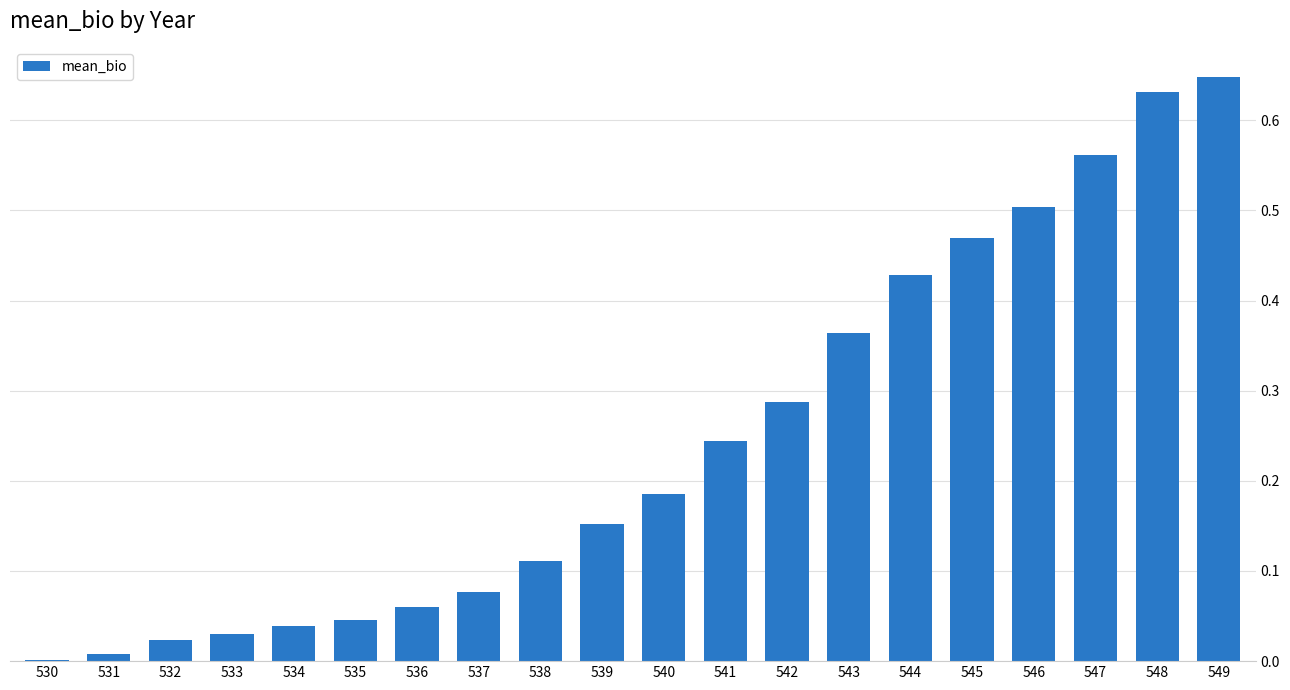

What is the change in value from 532 to 538?

+0.1